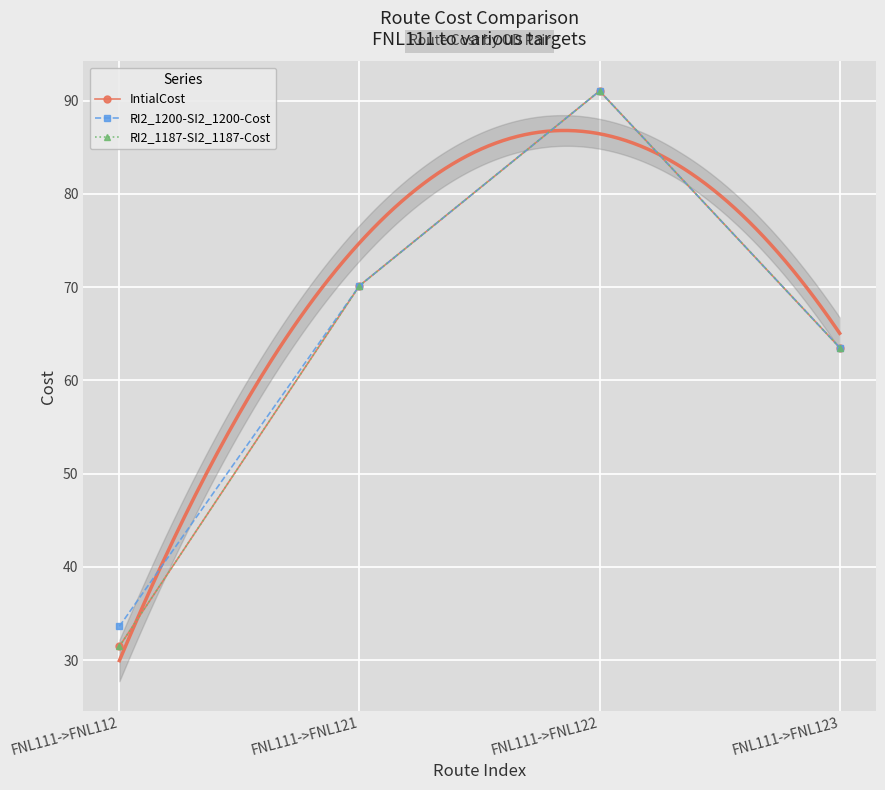

What is the difference between the RI2_1200-SI2_1200-Cost values at FNL111->FNL123 and FNL111->FNL121?

6.6